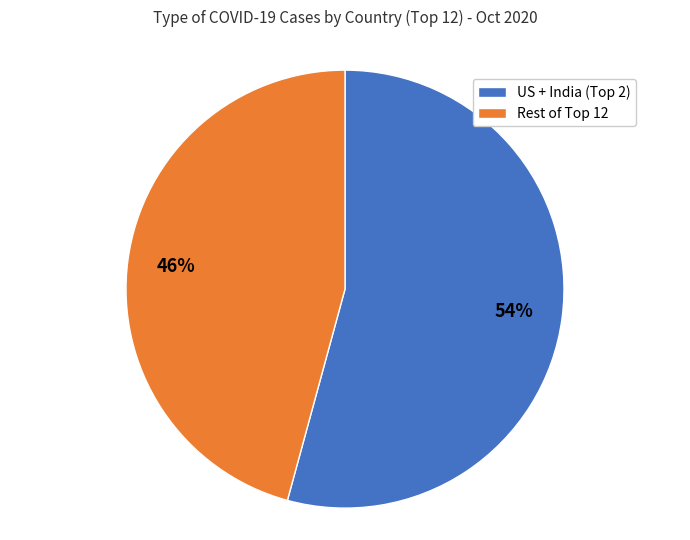

To the nearest percent, what is the average slice percentage?

50%